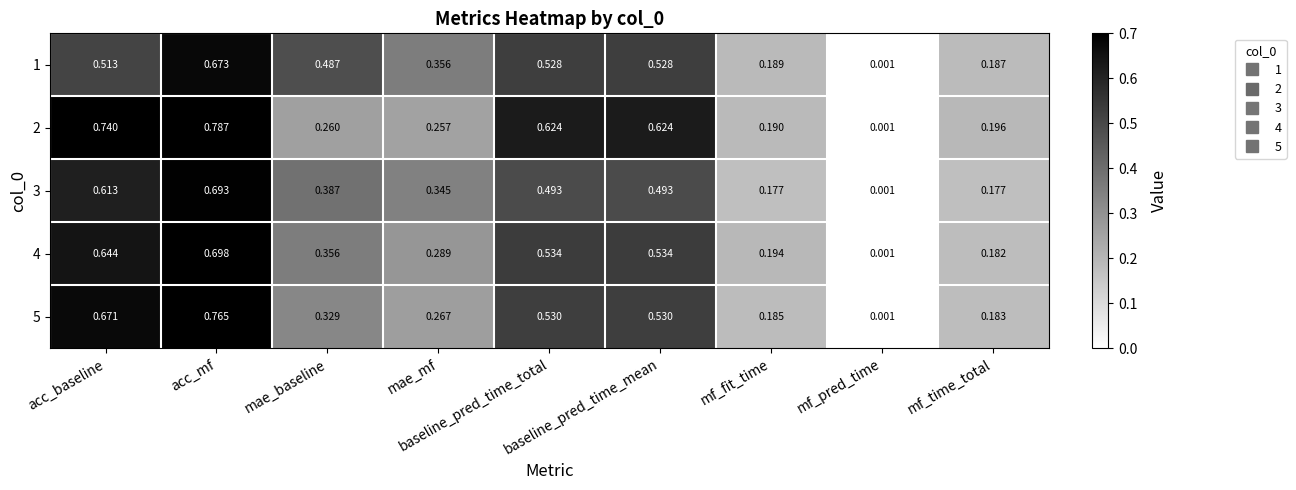

Reading right to left, what are all the values shown in this chart?

1: mf_time_total=0.2	mf_pred_time=0.0	mf_fit_time=0.2	baseline_pred_time_mean=0.5	baseline_pred_time_total=0.5	mae_mf=0.4	mae_baseline=0.5	acc_mf=0.7	acc_baseline=0.5
2: mf_time_total=0.2	mf_pred_time=0.0	mf_fit_time=0.2	baseline_pred_time_mean=0.6	baseline_pred_time_total=0.6	mae_mf=0.3	mae_baseline=0.3	acc_mf=0.8	acc_baseline=0.7
3: mf_time_total=0.2	mf_pred_time=0.0	mf_fit_time=0.2	baseline_pred_time_mean=0.5	baseline_pred_time_total=0.5	mae_mf=0.3	mae_baseline=0.4	acc_mf=0.7	acc_baseline=0.6
4: mf_time_total=0.2	mf_pred_time=0.0	mf_fit_time=0.2	baseline_pred_time_mean=0.5	baseline_pred_time_total=0.5	mae_mf=0.3	mae_baseline=0.4	acc_mf=0.7	acc_baseline=0.6
5: mf_time_total=0.2	mf_pred_time=0.0	mf_fit_time=0.2	baseline_pred_time_mean=0.5	baseline_pred_time_total=0.5	mae_mf=0.3	mae_baseline=0.3	acc_mf=0.8	acc_baseline=0.7